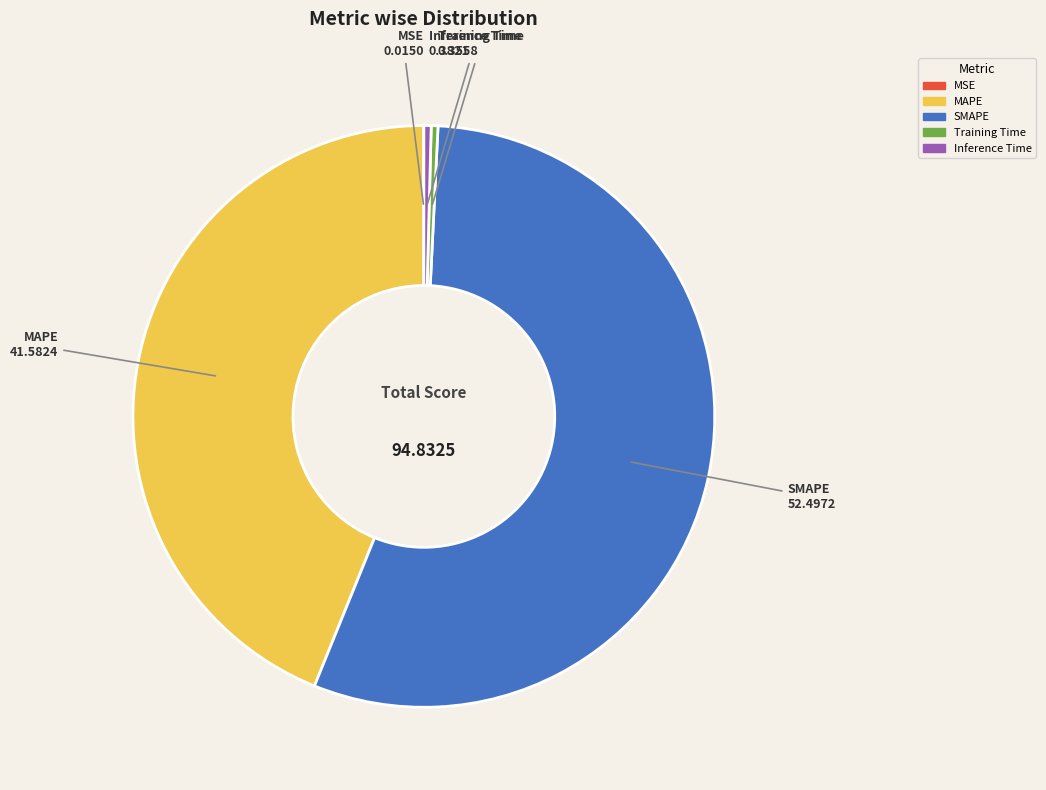

Between SMAPE and Inference Time, which is larger?

SMAPE